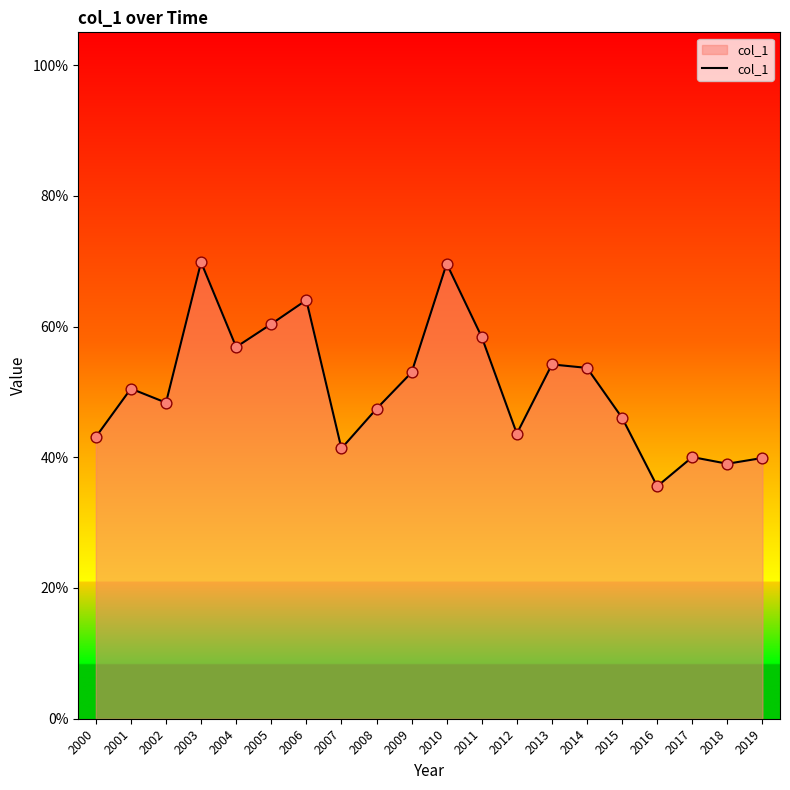

Between 2010 and 2008, which is larger?

2010